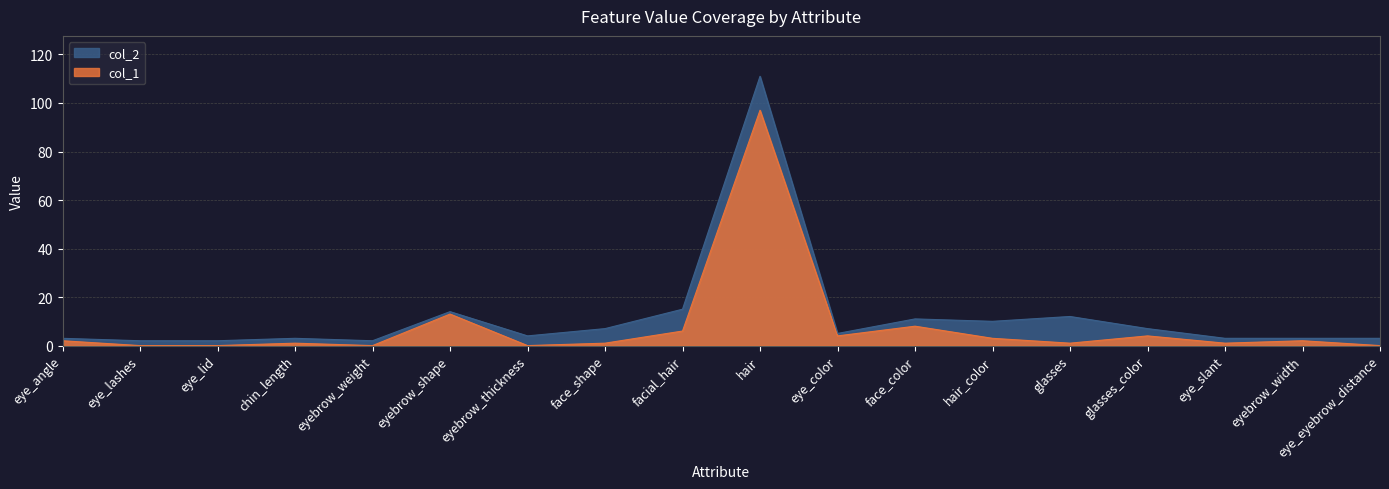

What position from the right is eye_angle?

18